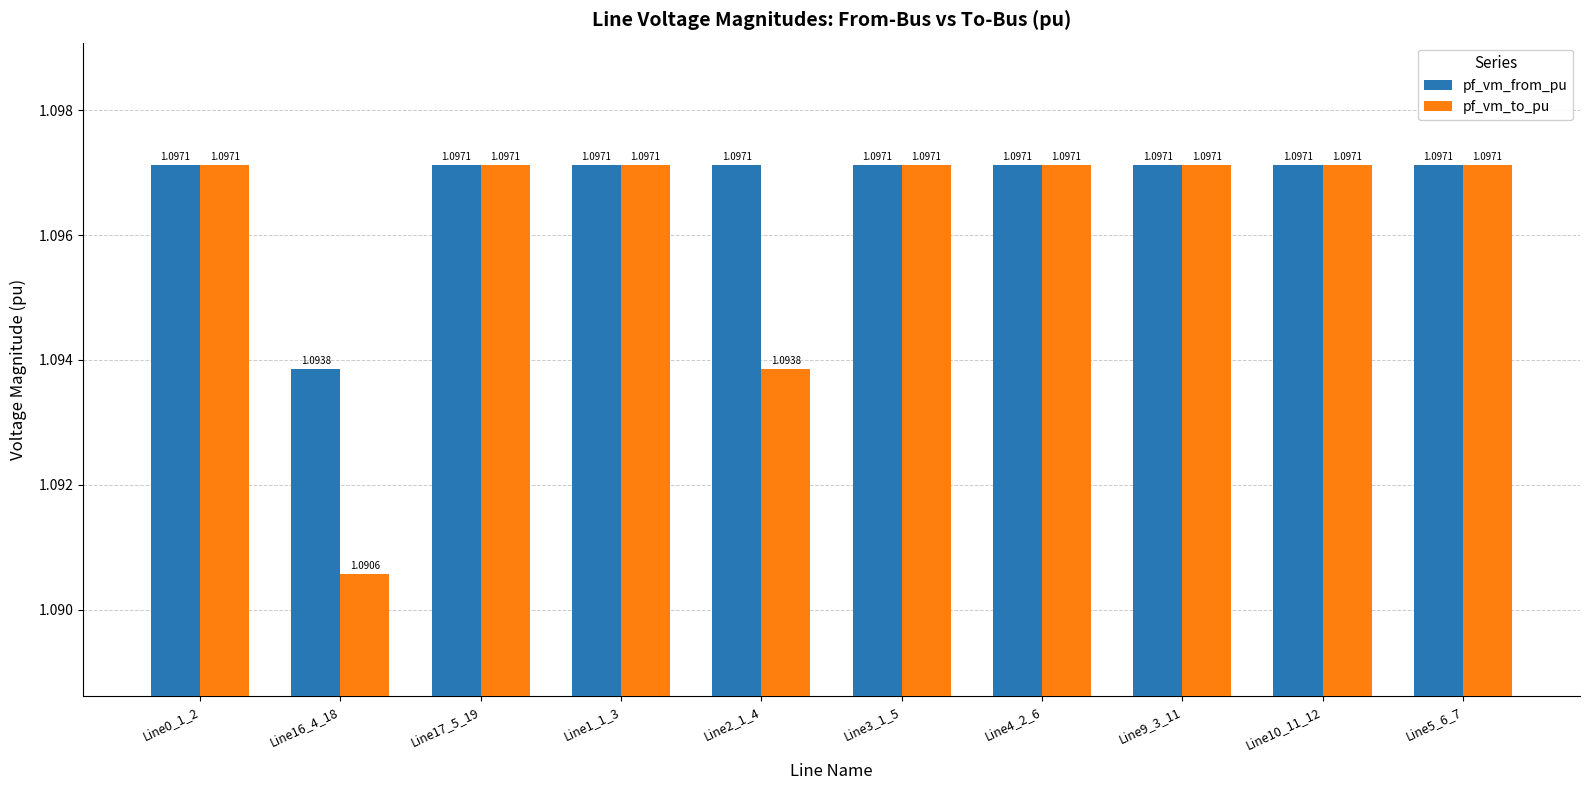

What is the sum of all pf_vm_to_pu values?

11.0